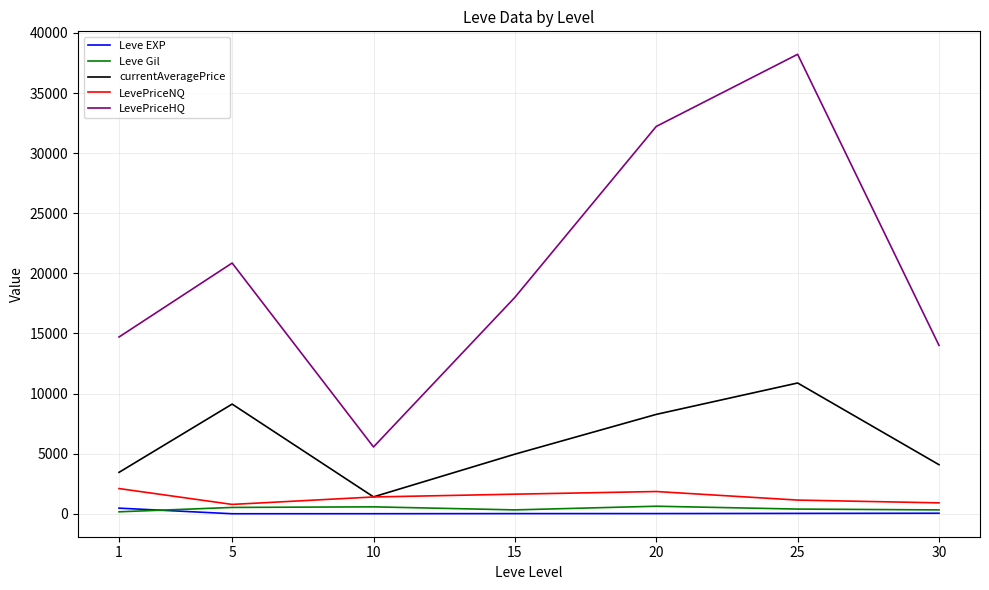

True or false: LevePriceNQ and LevePriceHQ intersect in this chart.

False